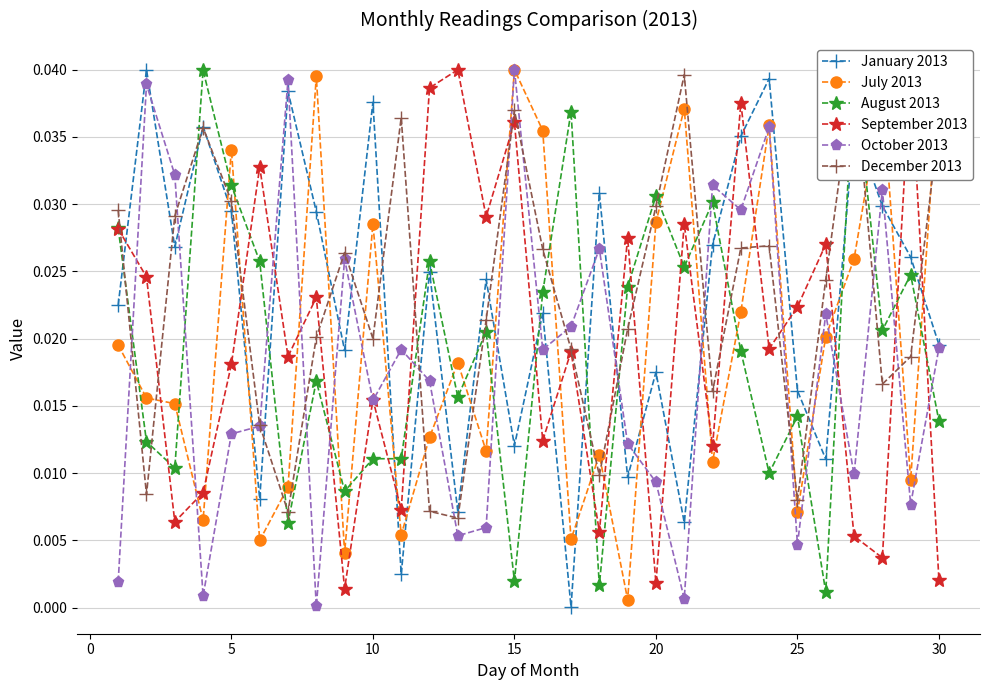

True or false: January 2013 has more than 1 points higher than both neighbors.

True